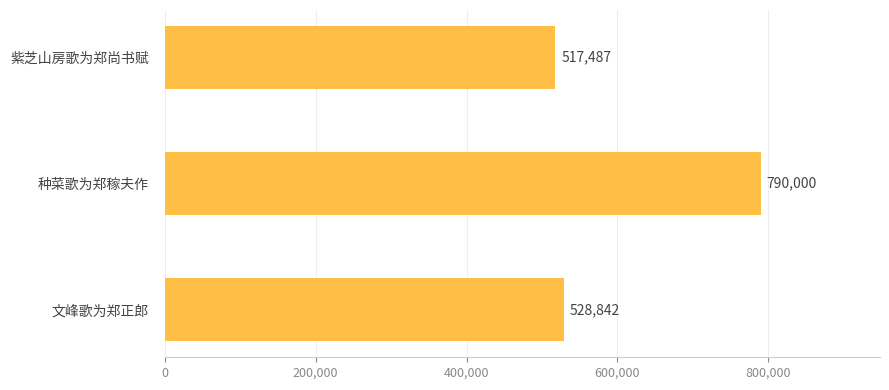

At which label is the value closest to 653743?

文峰歌为郑正郎